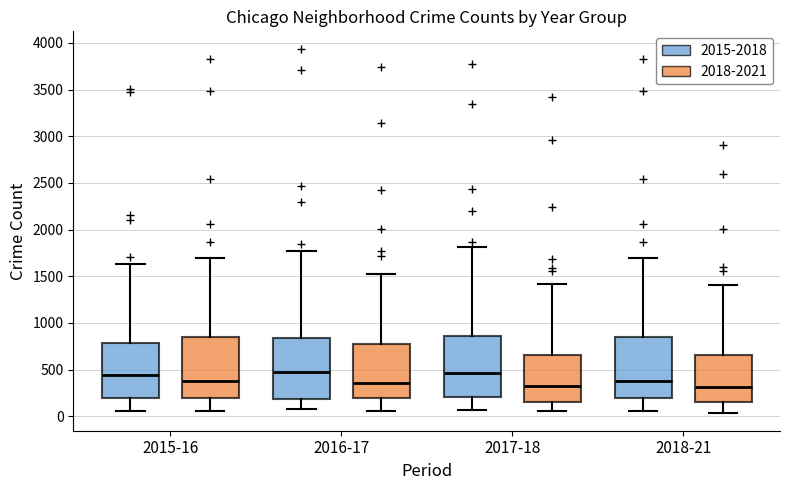

Reading left to right, transcribe this box plot: for each box, give where its median line is, the range the box spans, and where its two whiskers end, as read against the y-axis. The values are not printed on the chart, so give them approximately, as read against the axis.

2015-16 (2015-2018): median 450, box 200 to 800, whiskers 50 to 1650
2015-16 (2018-2021): median 400, box 200 to 850, whiskers 50 to 1700
2016-17 (2015-2018): median 450, box 200 to 850, whiskers 100 to 1750
2016-17 (2018-2021): median 350, box 200 to 750, whiskers 50 to 1500
2017-18 (2015-2018): median 450, box 200 to 850, whiskers 50 to 1800
2017-18 (2018-2021): median 300, box 150 to 650, whiskers 50 to 1400
2018-21 (2015-2018): median 400, box 200 to 850, whiskers 50 to 1700
2018-21 (2018-2021): median 300, box 150 to 650, whiskers 50 to 1400